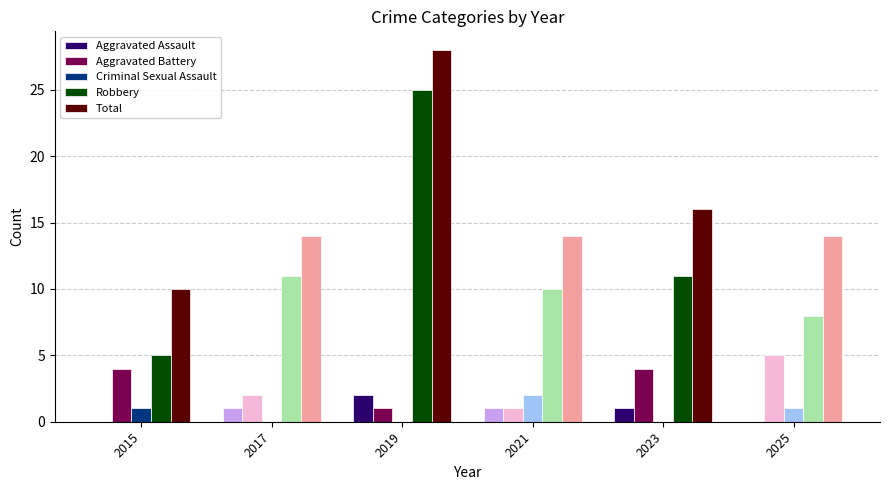

What is the sum of all Aggravated Battery values?

17